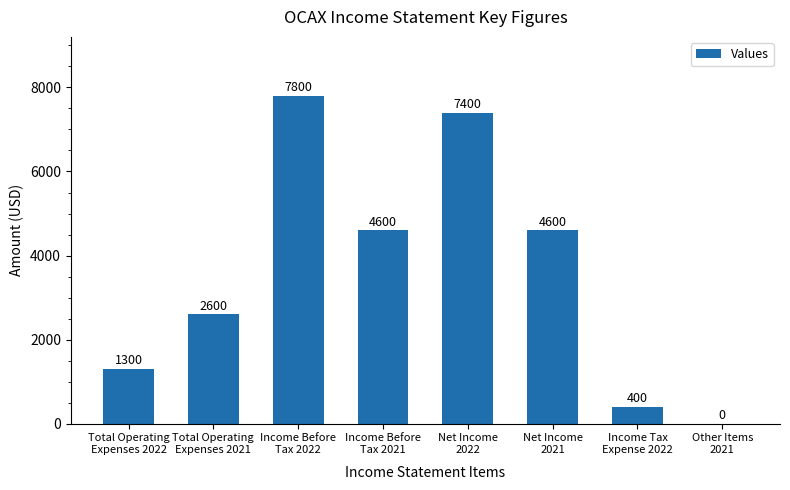

Count the number of categories in the chart.

8